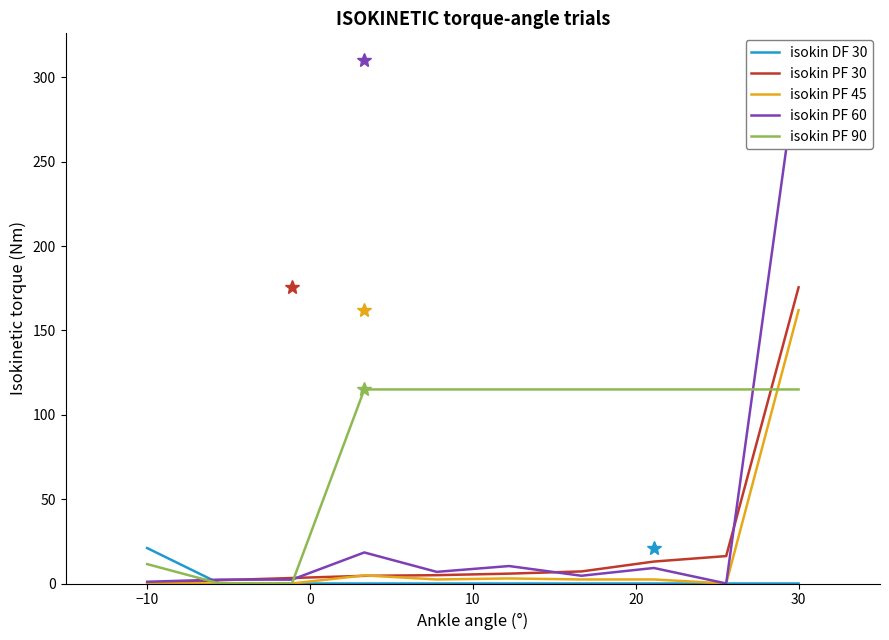

Is this an area chart (filled region under the line)?

No